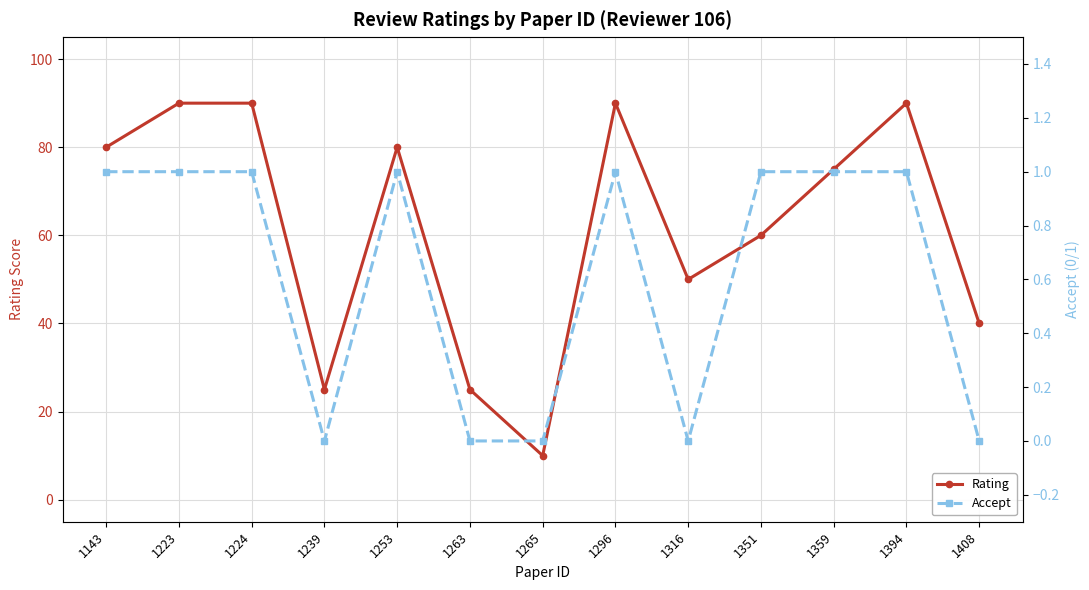

Is this an area chart (filled region under the line)?

No